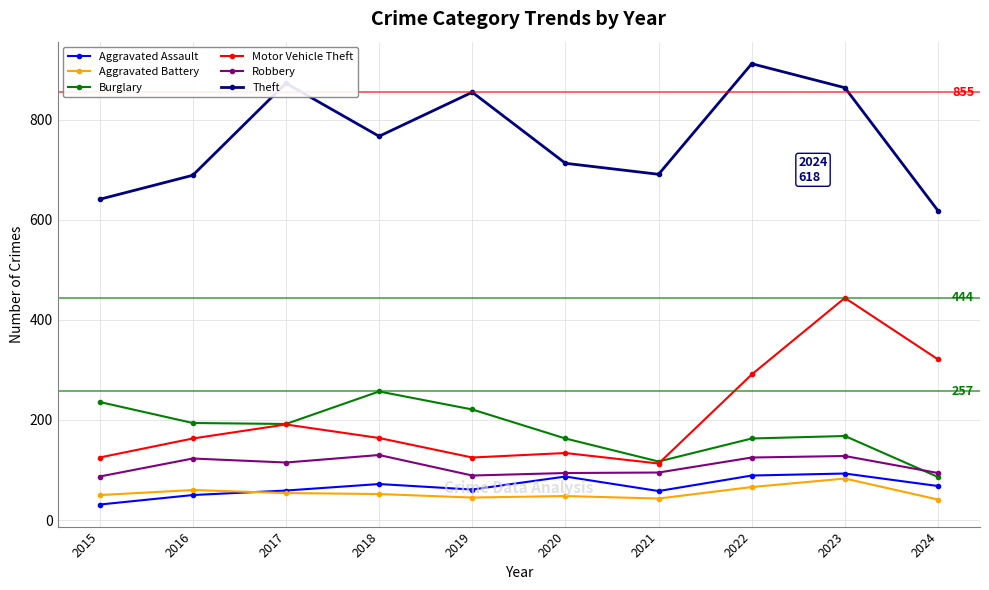

How many lines are shown in the chart?

6